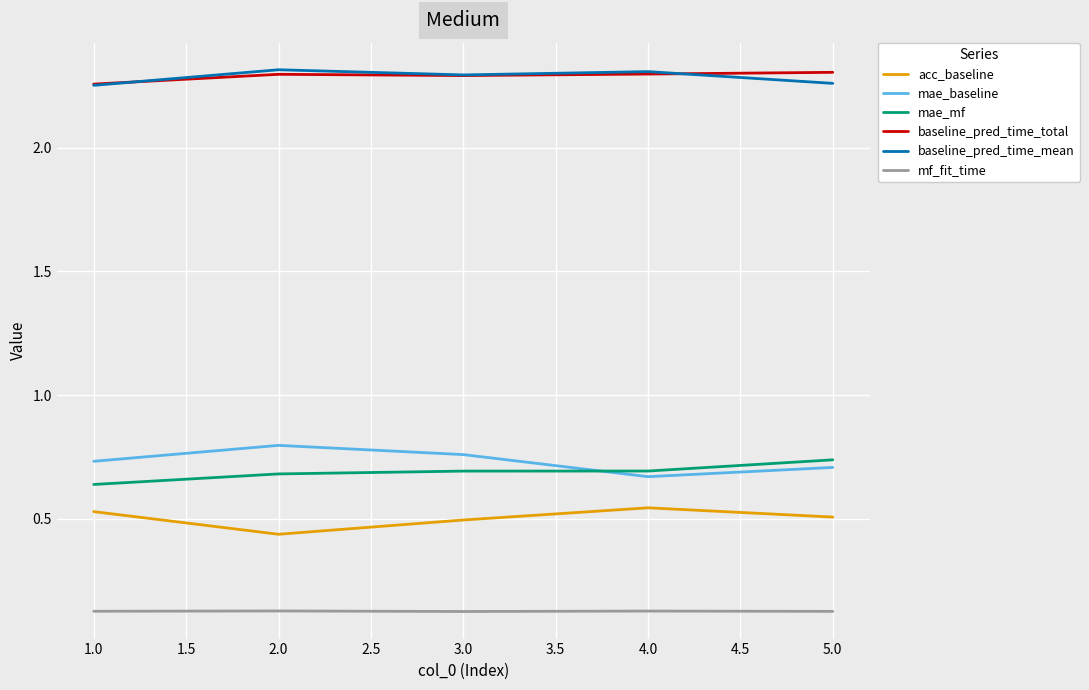

The value of baseline_pred_time_mean at 4.0 is 2.3. True or false?

True